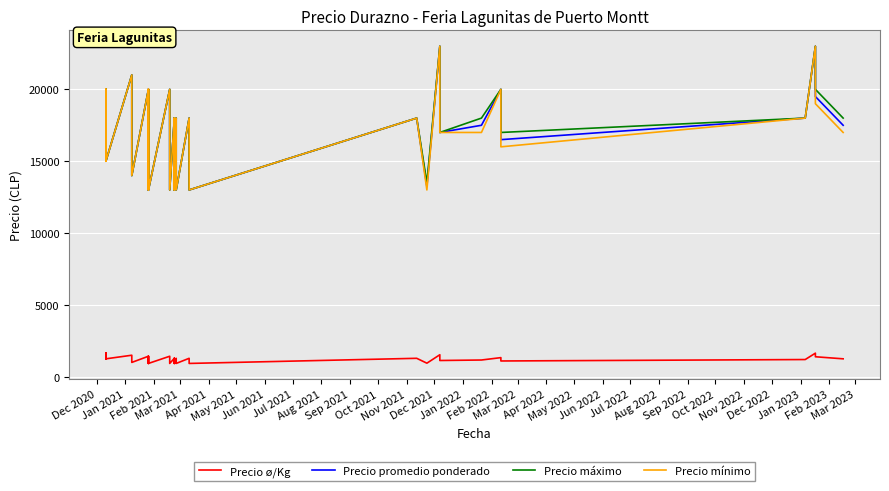

What is the label of the 11th point from the left?

Oct 2021